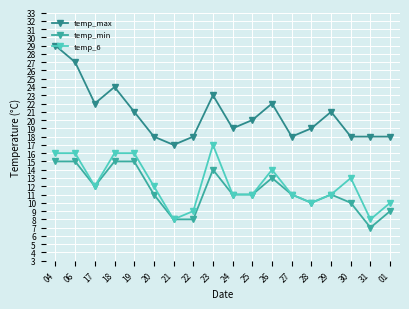

The value of temp_6 at 19 is 16. True or false?

True